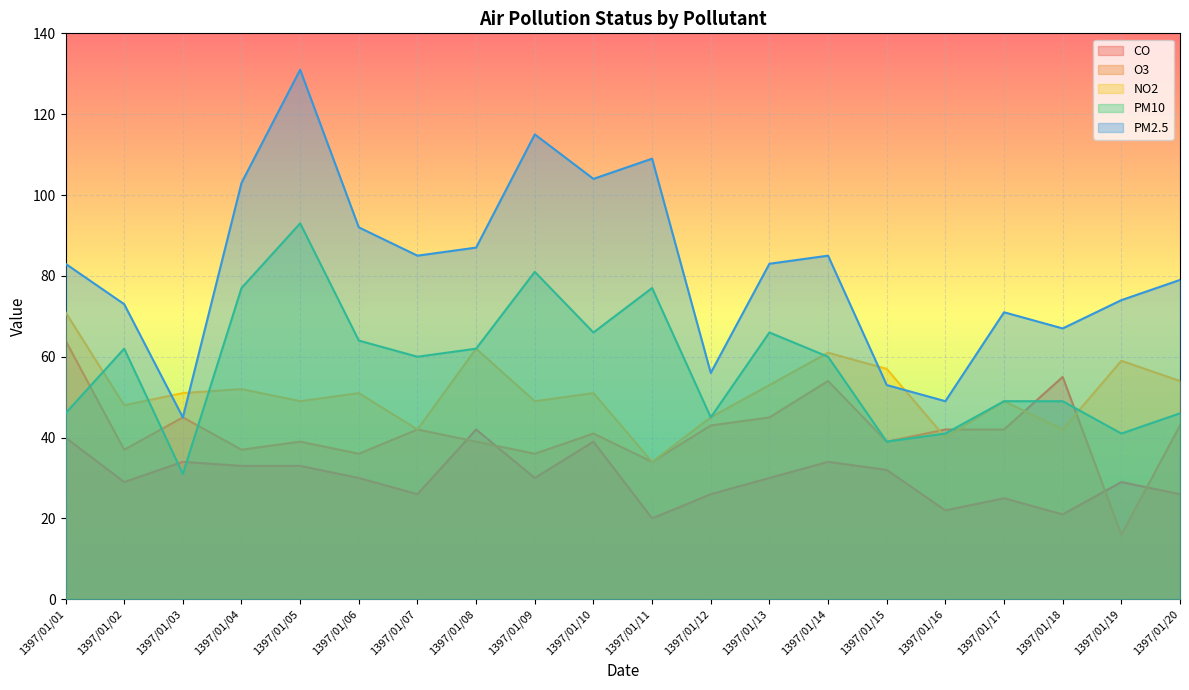

True or false: CO has more than 1 points higher than both neighbors.

True